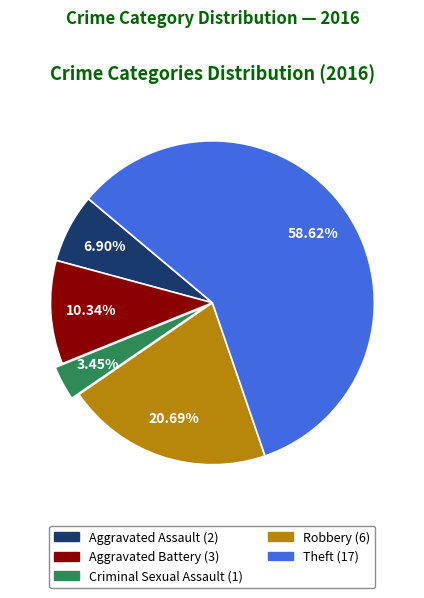

What portion of the pie excludes Aggravated Assault?

93.1%